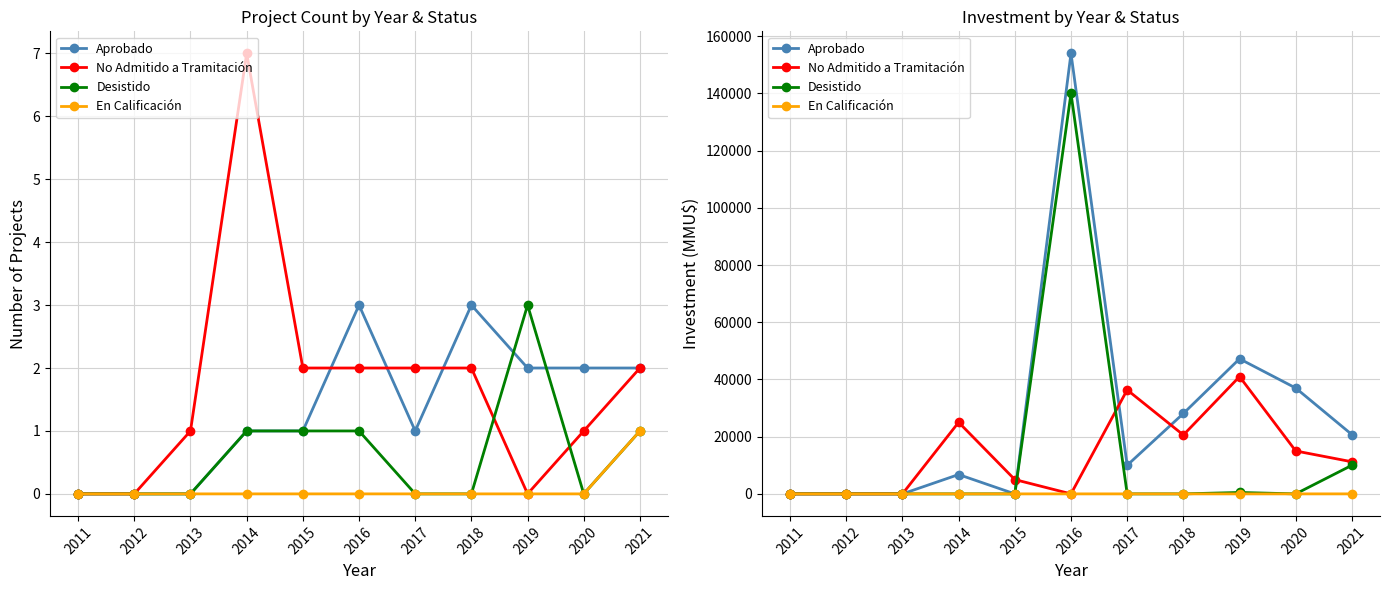

List the labels in order of No Admitido a Tramitación value, largest first.

2019, 2017, 2014, 2018, 2020, 2021, 2015, 2016, 2011, 2012, 2013